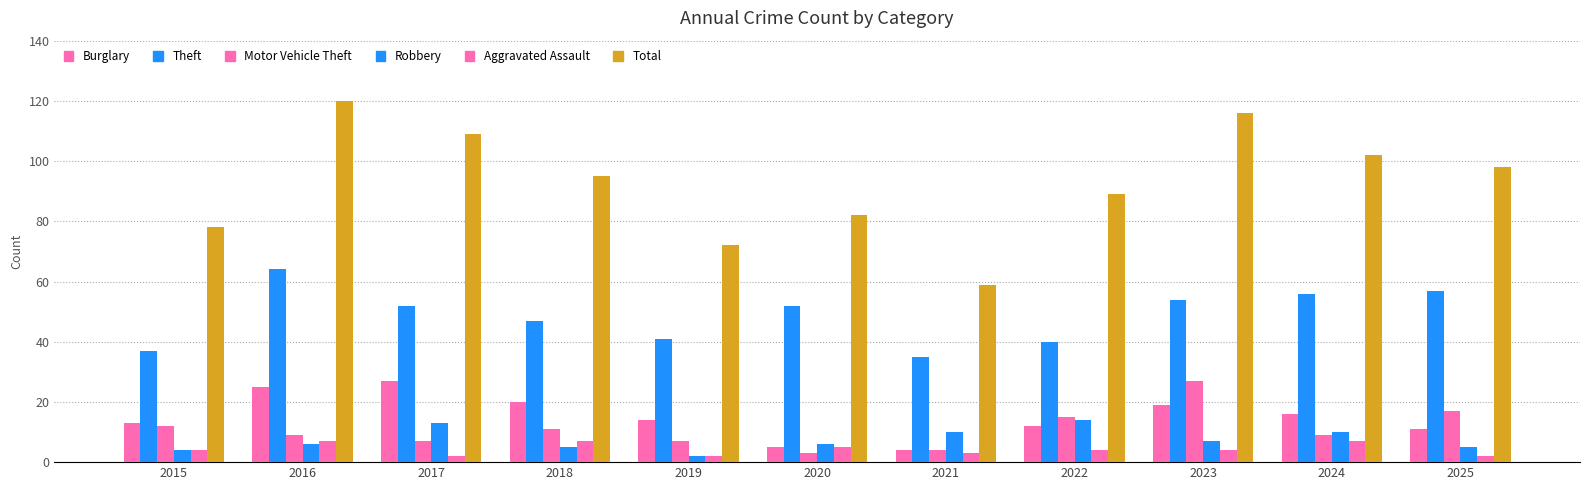

Count the number of data series in this chart.

6